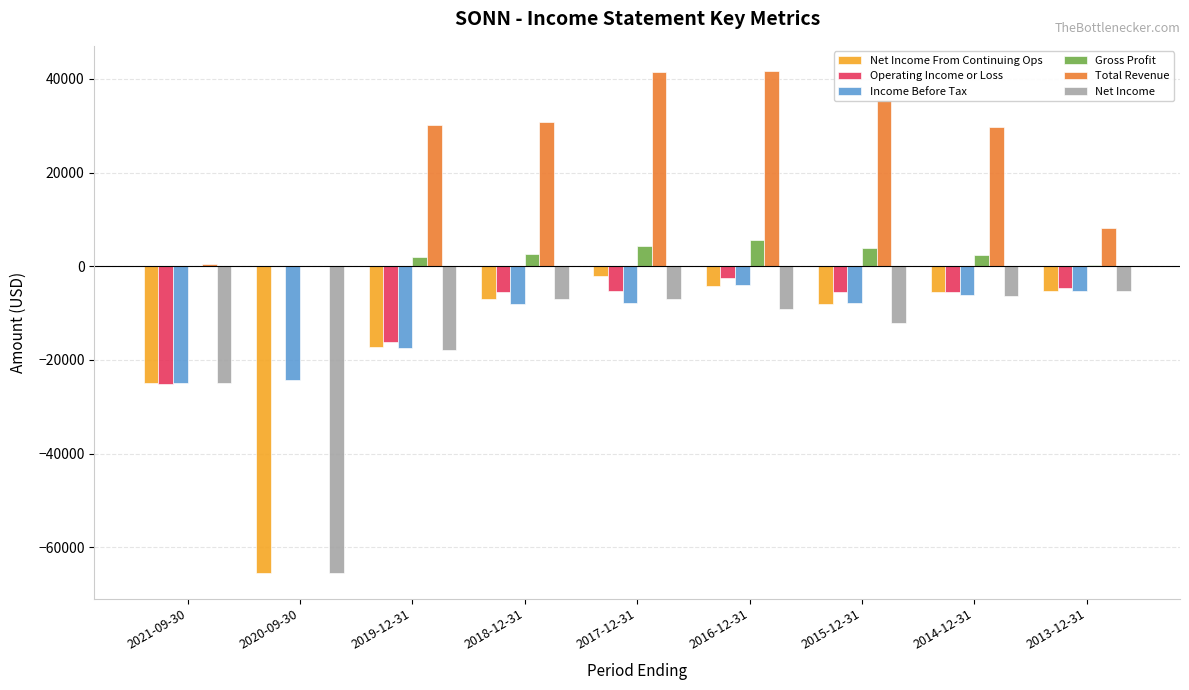

What is the sum of the Operating Income or Loss values at 2016-12-31 and 2015-12-31?

-8000